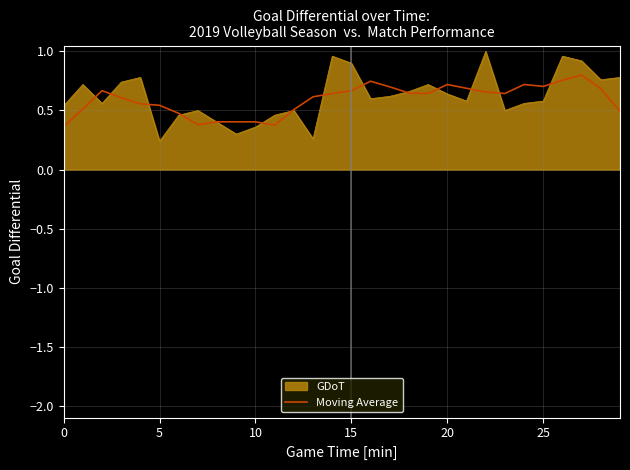

Does the chart display data point markers on the line(s)?

No